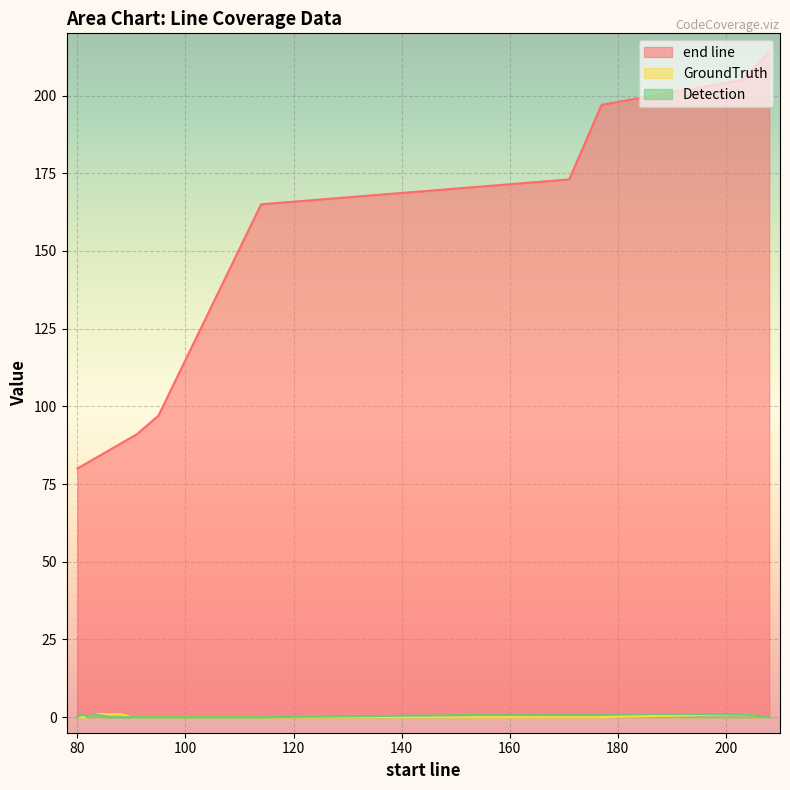

Is the value of Detection at 203 greater than the value of end line at 91?

No